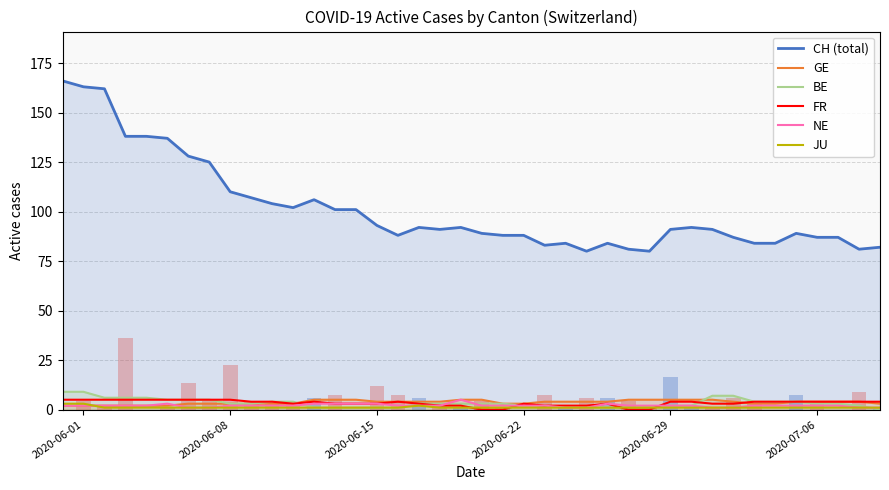

Count the number of data series in this chart.

6